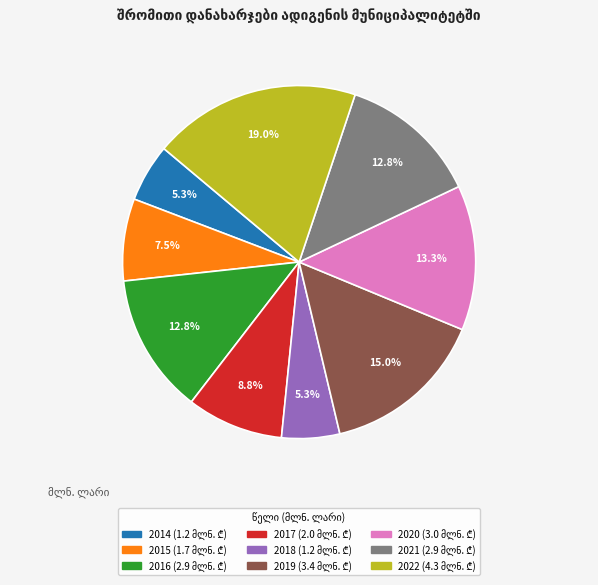

What is the ratio of the value at 2021 to the value at 2015?

1.7